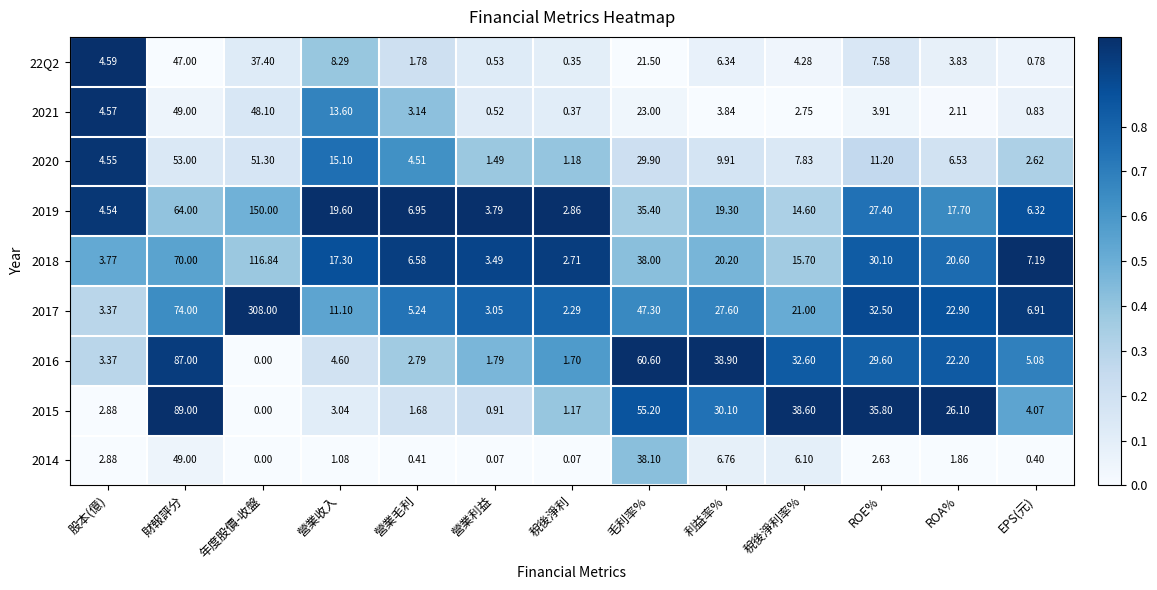

Which category has the highest value in the 22Q2 series?

財報評分